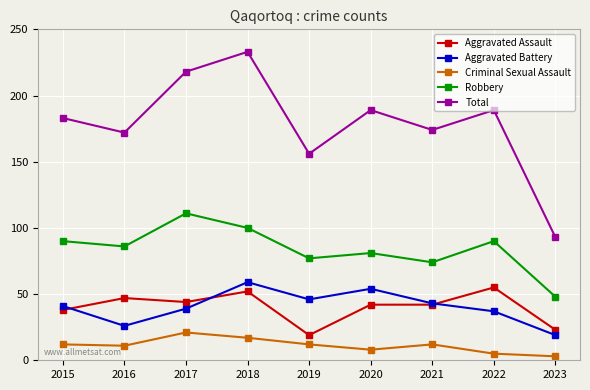

Is it true that Total equals 334 at 2018?

False